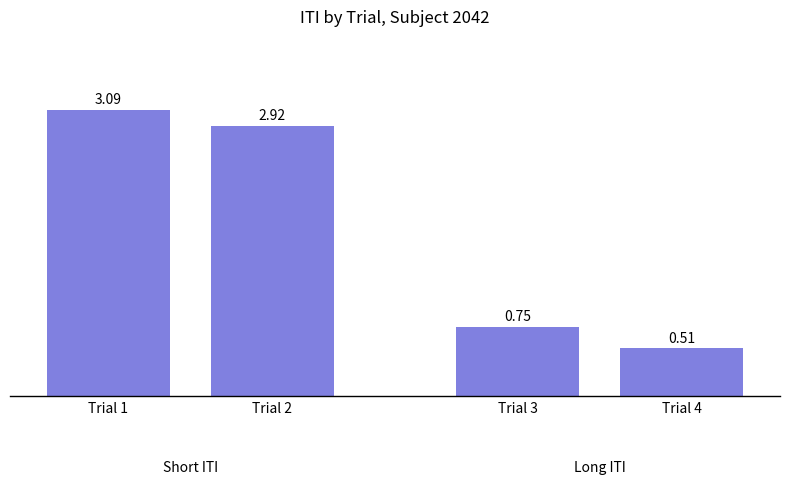

What is the sum of the values at Trial 2 and Trial 4?

3.4